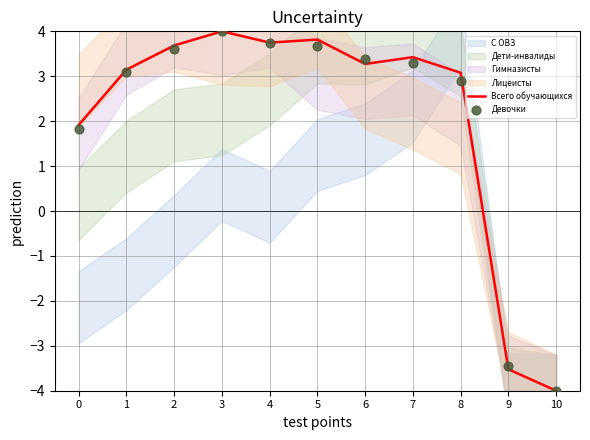

Which series reaches the maximum Y coordinate?

Всего обучающихся